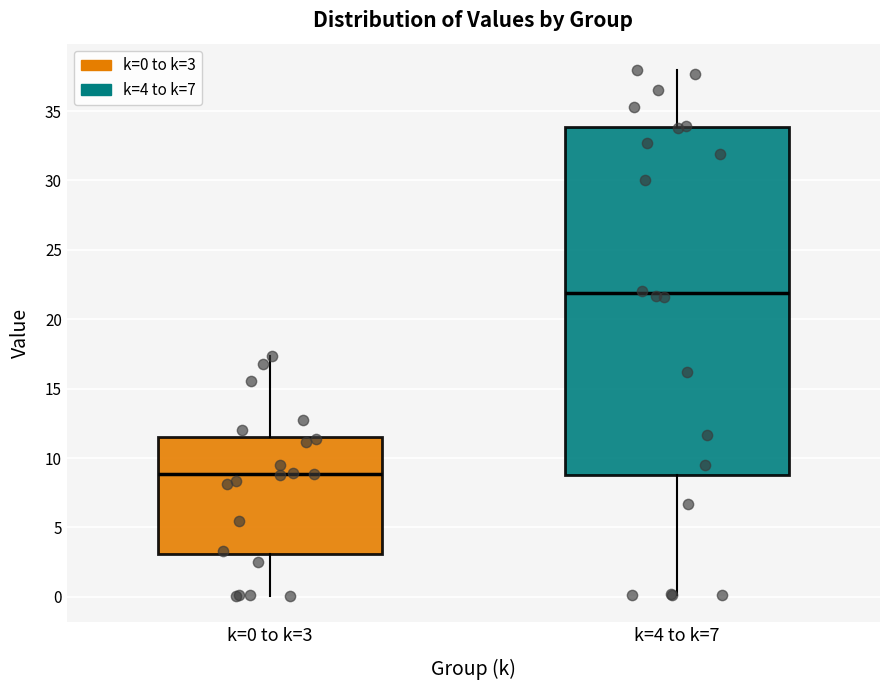

Reading left to right, transcribe this box plot: for each box, give where its median line is, the range the box spans, and where its two whiskers end, as read against the y-axis. The values are not printed on the chart, so give them approximately, as read against the axis.

k=0 to k=3: median 9.0, box 3.0 to 11.5, whiskers 0.0 to 17.5
k=4 to k=7: median 22.0, box 9.0 to 34.0, whiskers 0.0 to 38.0